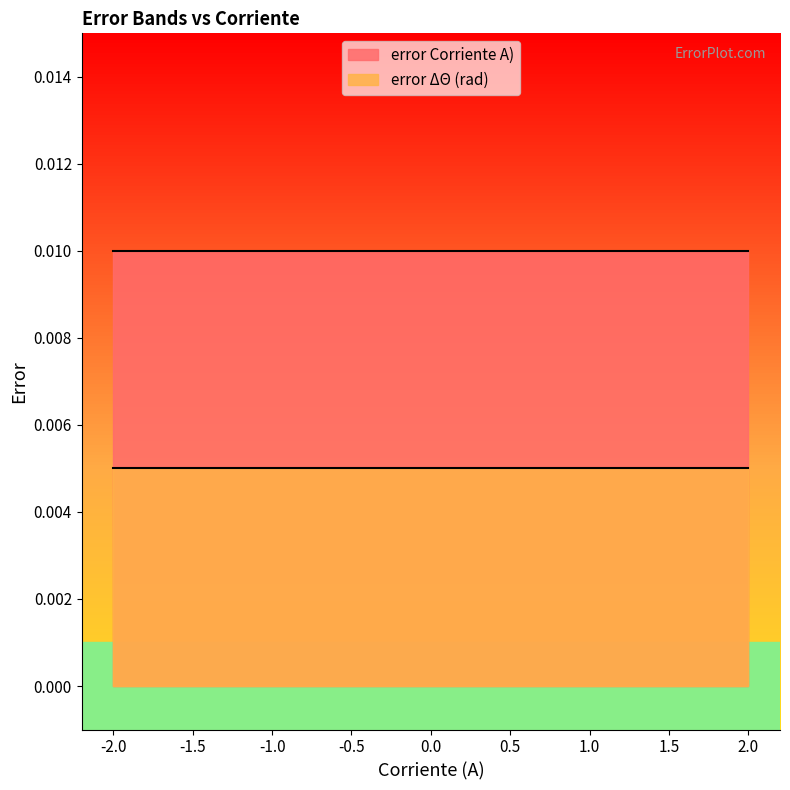

Which series has the largest total across all categories?

error Corriente A)